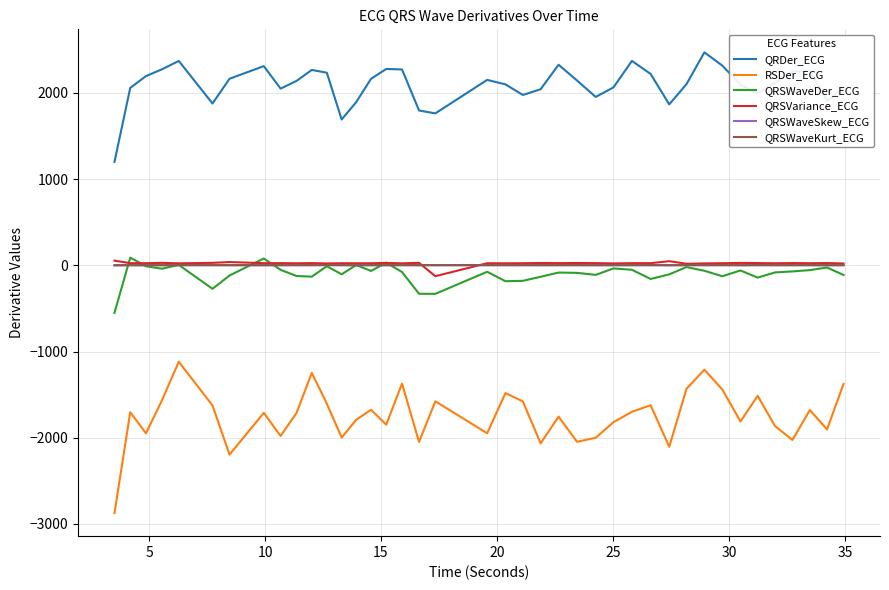

What is the sum of all RSDer_ECG values?

-69992.7